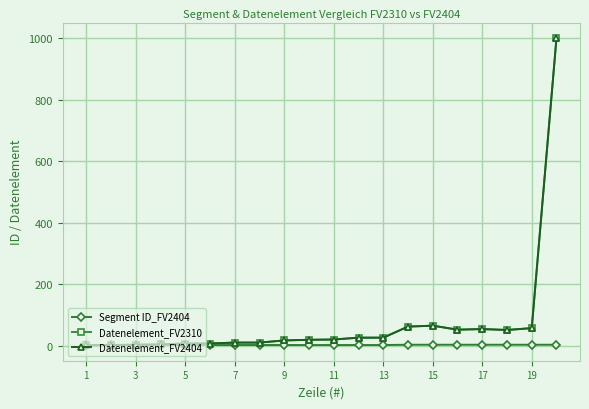

What is the value of the Datenelement_FV2404 point at the 2nd from the left?

2